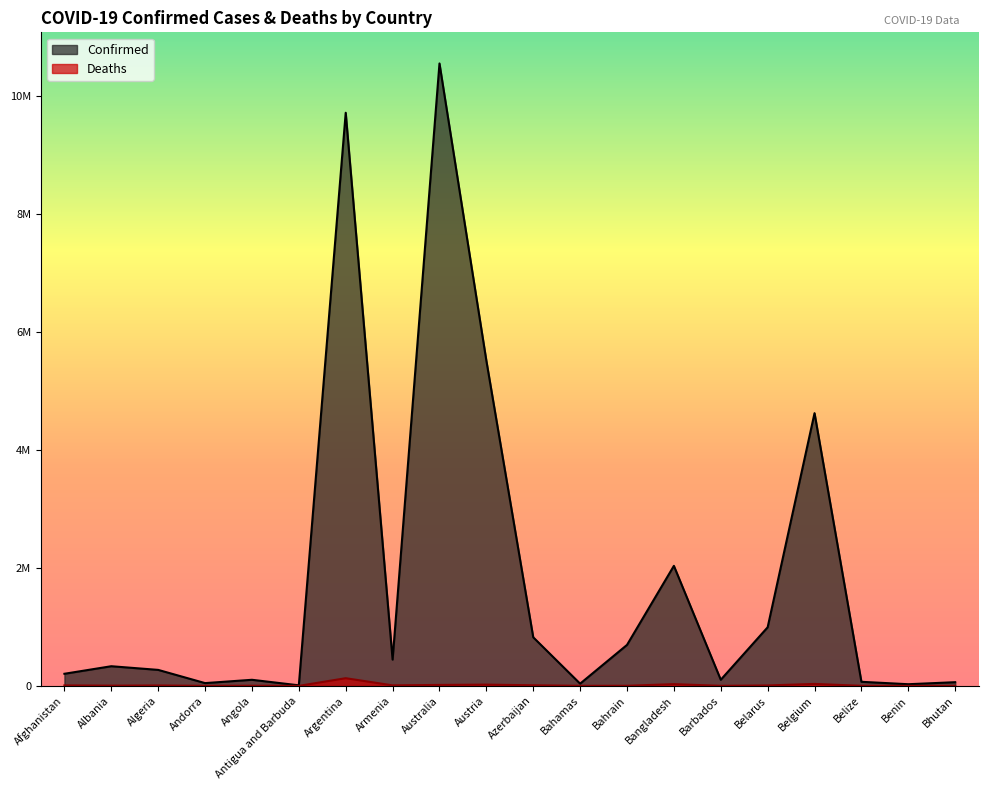

What is the sum of all Deaths values?

279718